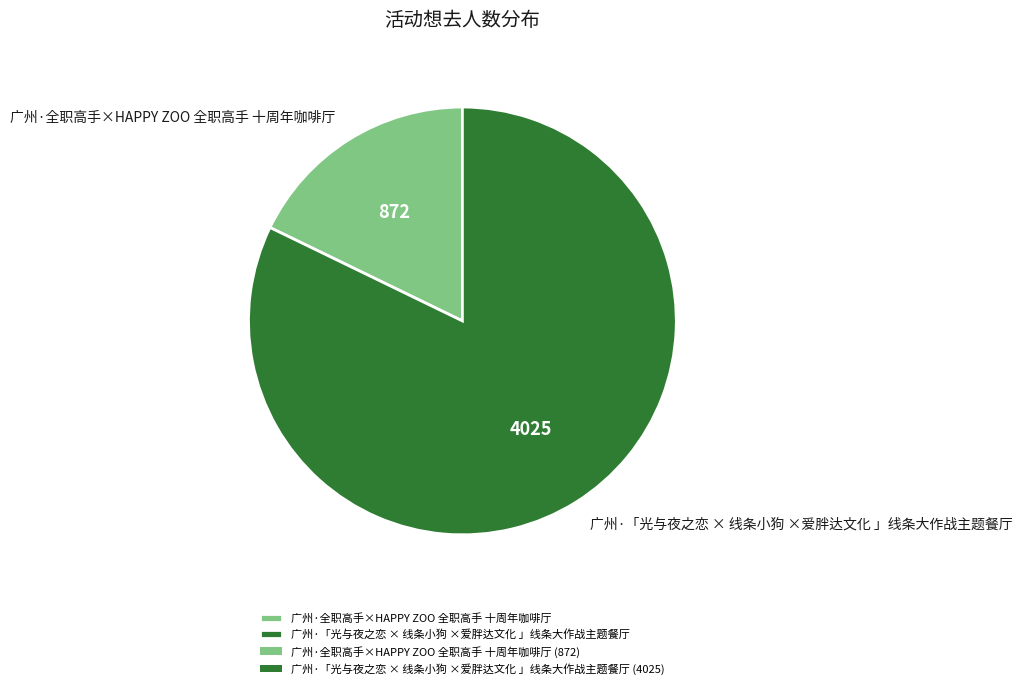

Is the sum of 广州·「光与夜之恋 × 线条小狗 ×爱胖达文化 」线条大作战主题餐厅 and 广州·全职高手×HAPPY ZOO 全职高手 十周年咖啡厅 greater than half?

Yes